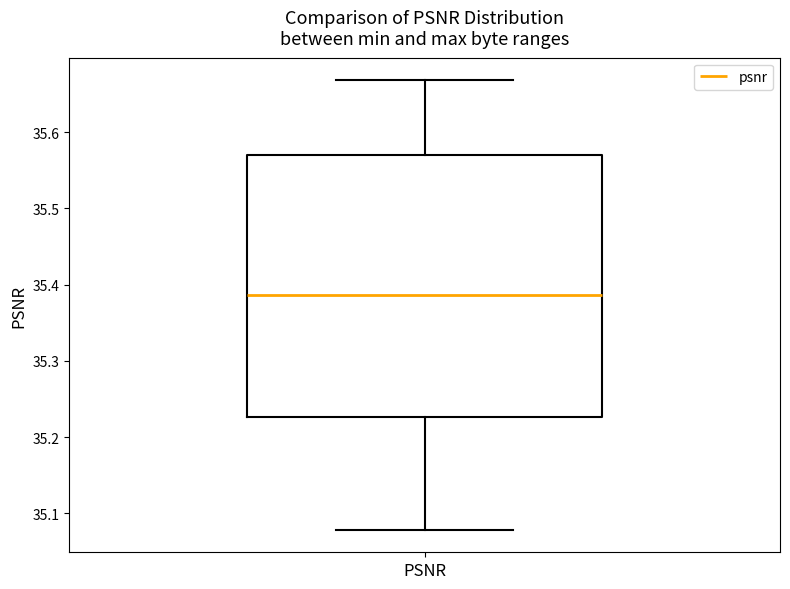

Read this box plot against the y-axis: the position of the median line, the range covered by the box, and the ends of both whiskers. The values are not printed on the chart, so give them approximately, as read against the axis.

median 35.39, box 35.23 to 35.57, whiskers 35.08 to 35.67